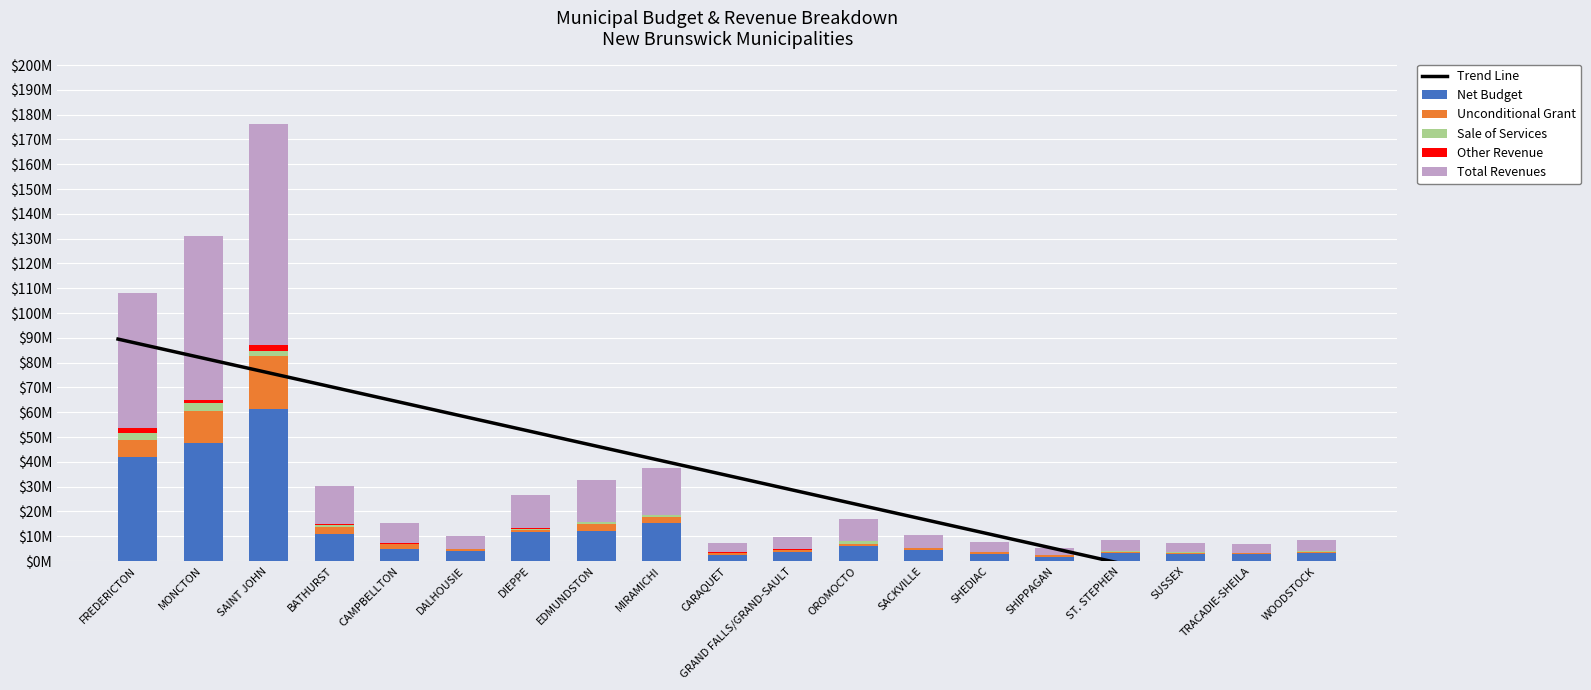

At which label does Net Budget first exceed 4422411?

FREDERICTON